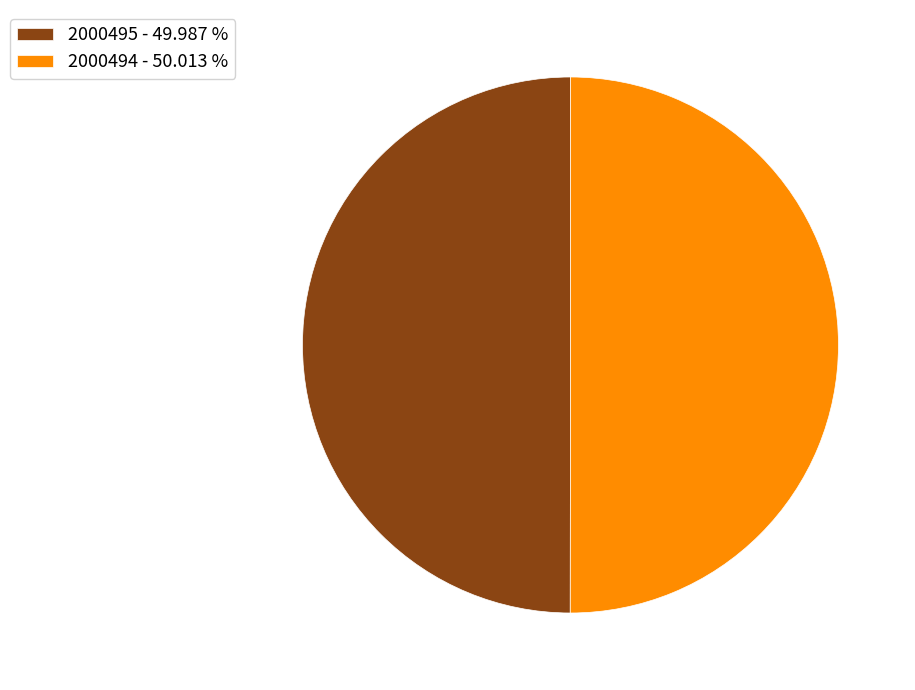

Approximately how many times larger is the value at 2000494 - 50.013 % compared to 2000495 - 49.987 %?

1.0